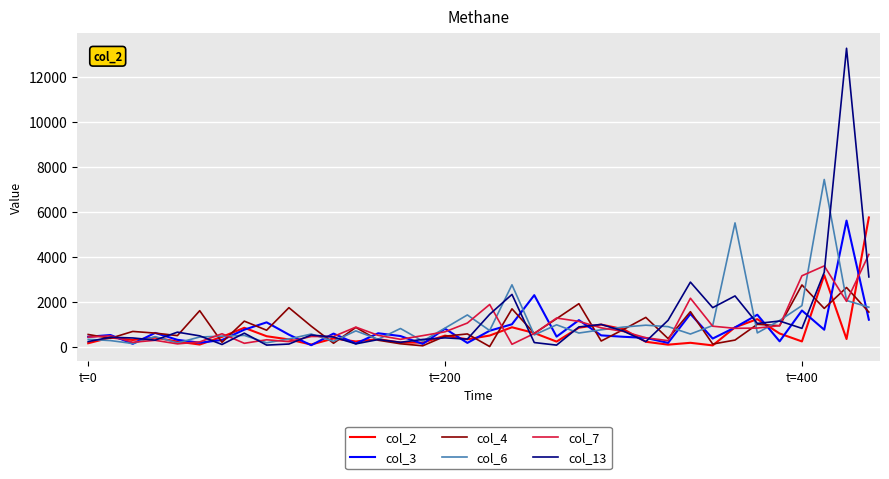

How many categories are shown in the chart?

36